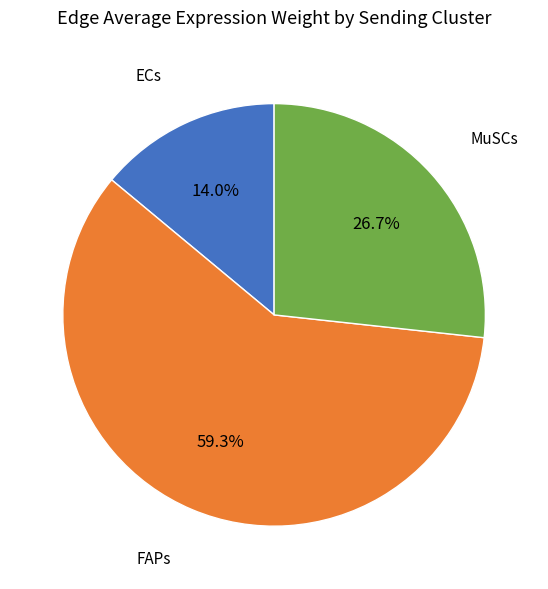

Is there a majority slice in this chart?

Yes